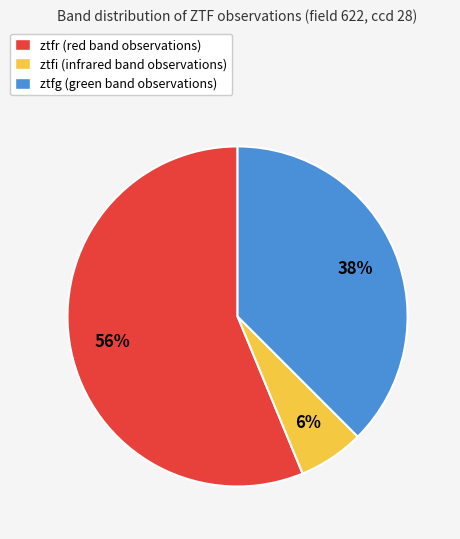

Rank the categories by value from lowest to highest.

ztfi, ztfg, ztfr